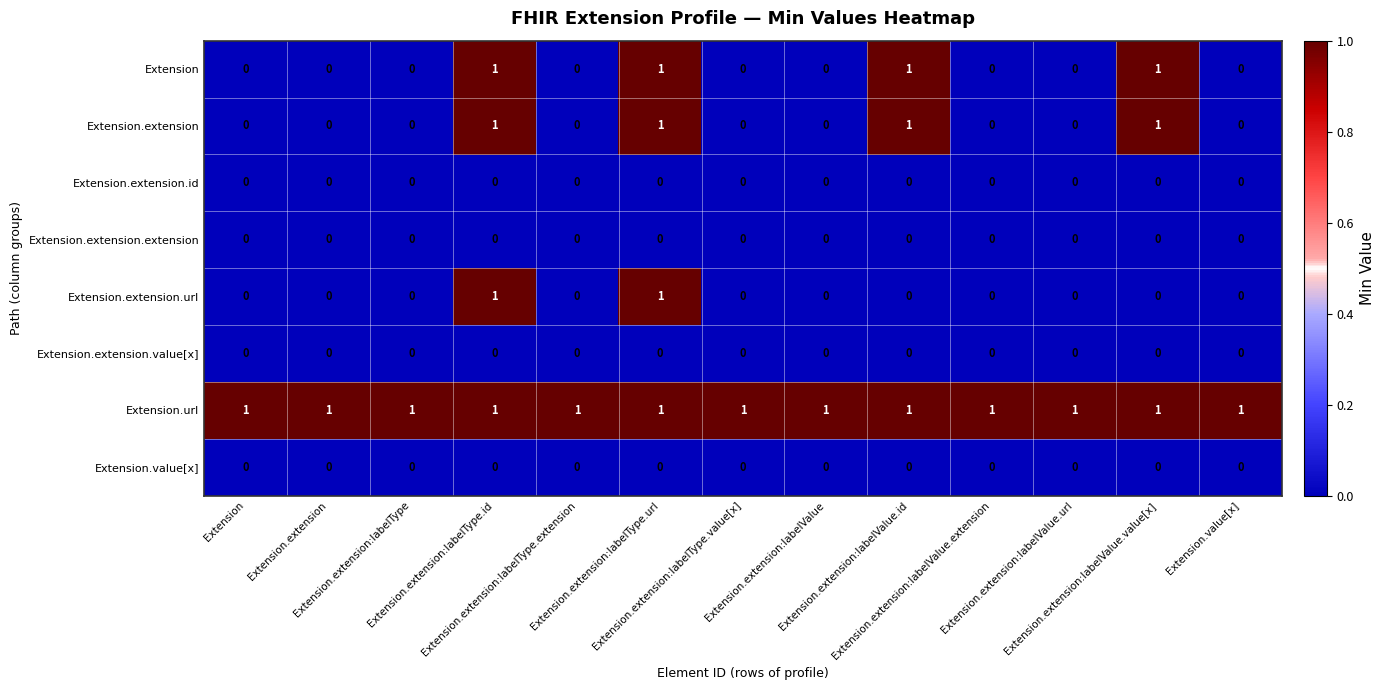

At how many categories does at least one series exceed 0?

13